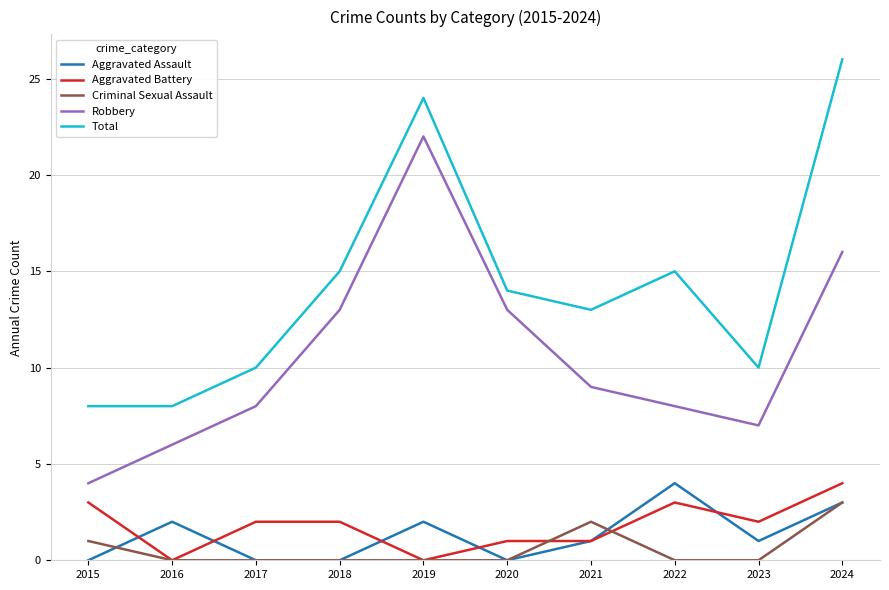

Is it true that Aggravated Battery equals 5 at 2015?

False